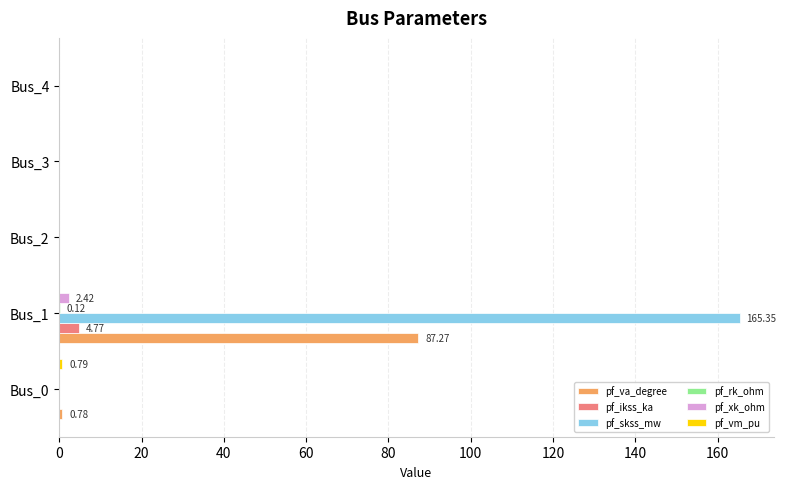

Is the value of pf_va_degree at Bus_1 greater than the value of pf_xk_ohm at Bus_1?

Yes